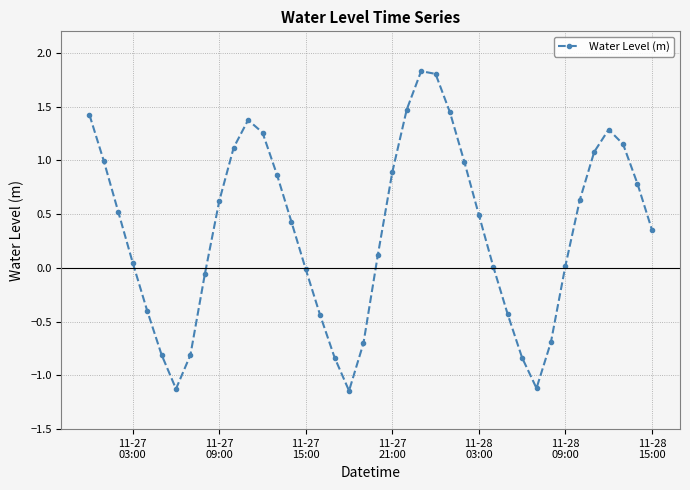

How many interior local valleys (lower than both neighbors) does the data have?

3